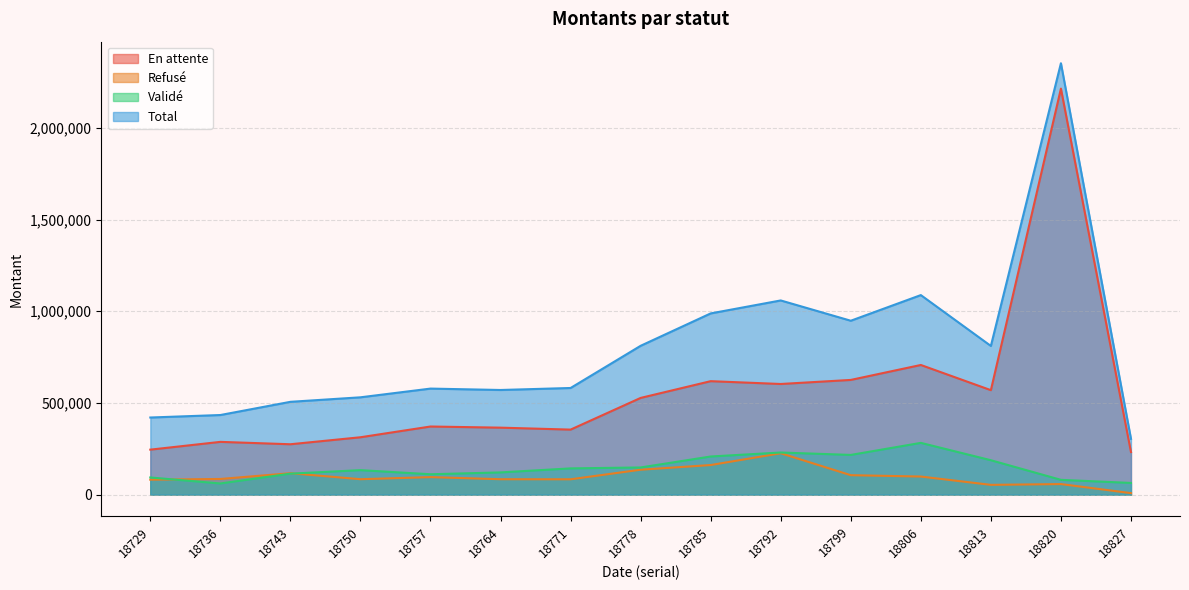

What is the sum of all Validé values?

2195068.6